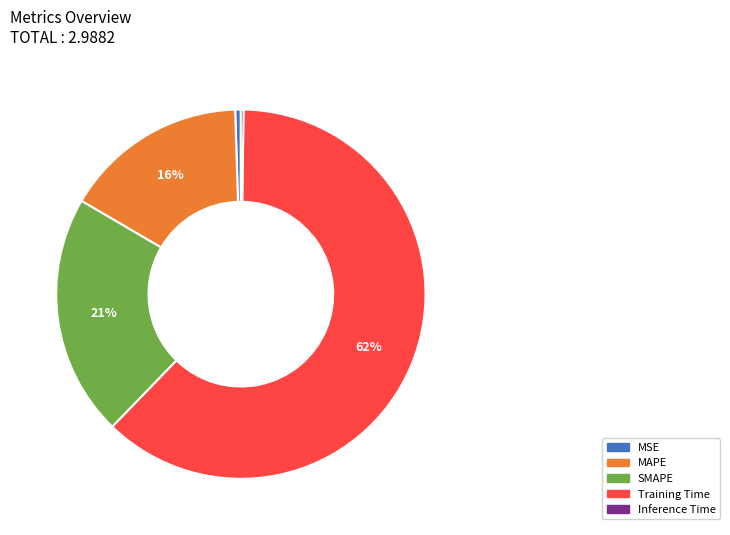

Is it true that MAPE is 16% of the pie?

True